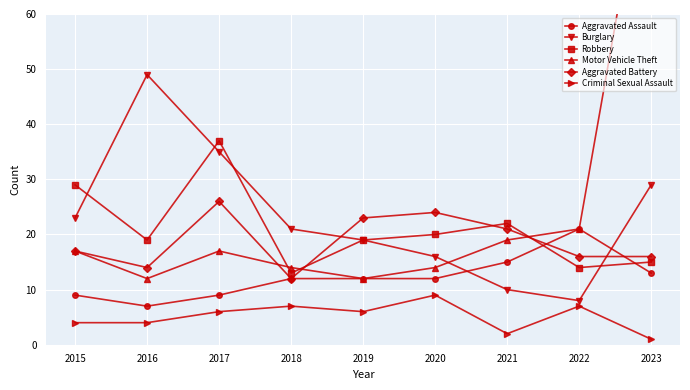

What is the difference between the maximum and second lowest values in the Robbery series?

23